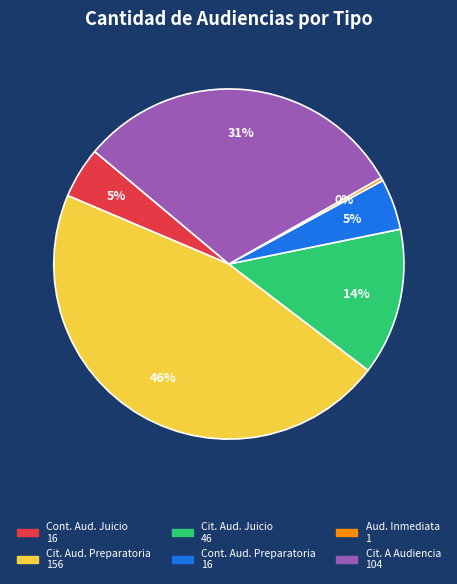

To the nearest percent, what is the difference between the largest and smallest slice percentages?

46%